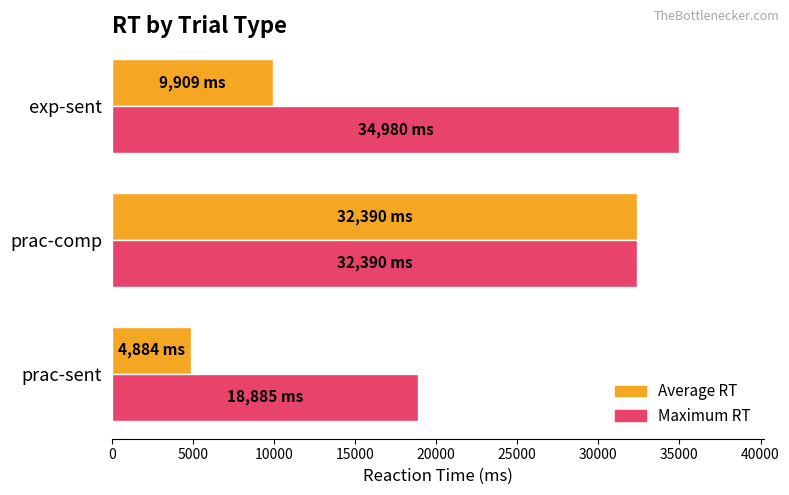

True or false: Average RT has a value of 2619 at exp-sent.

False